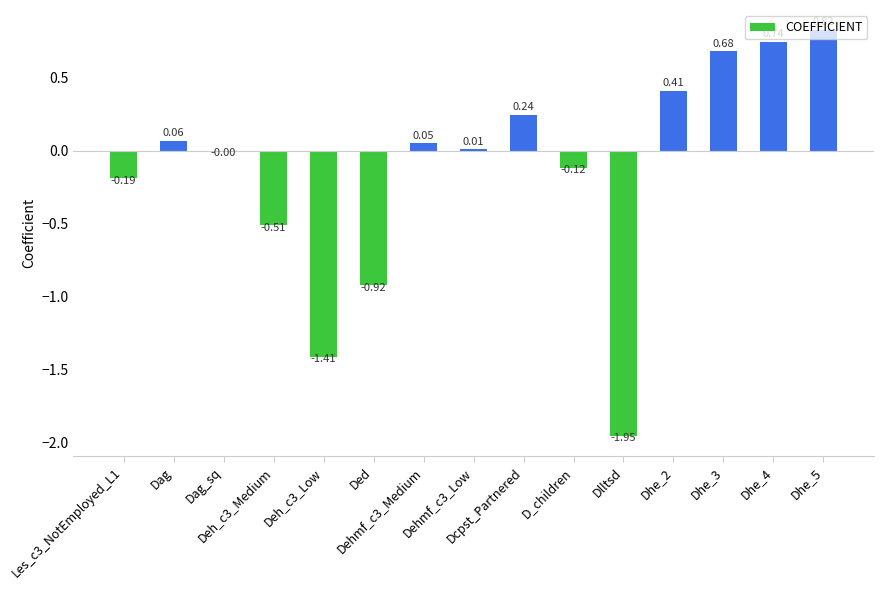

What is the average value?

-0.1